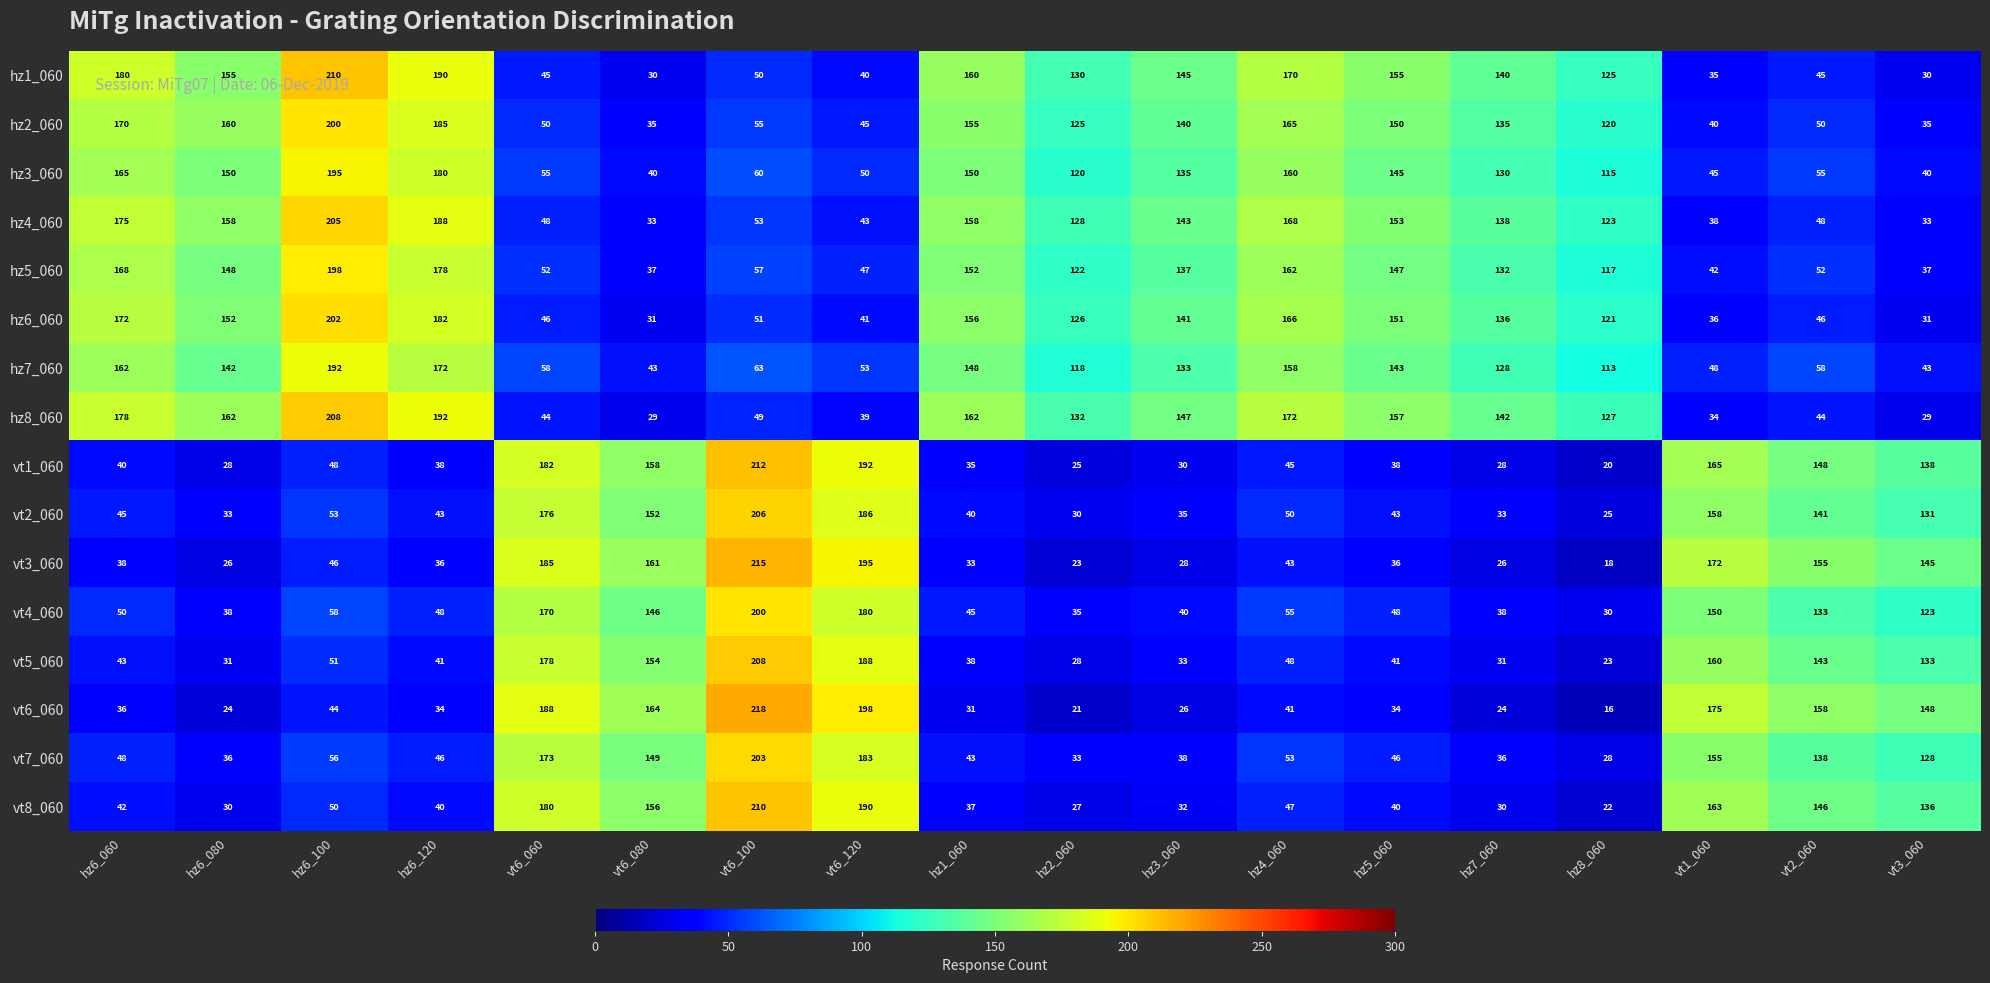

Count the number of data series in this chart.

16